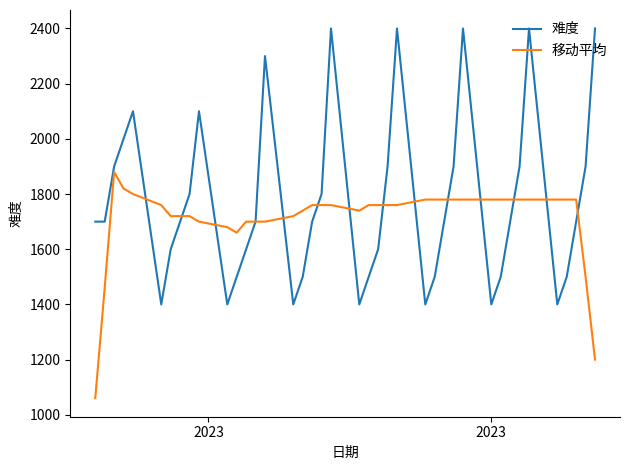

Which series has the largest total across all categories?

难度